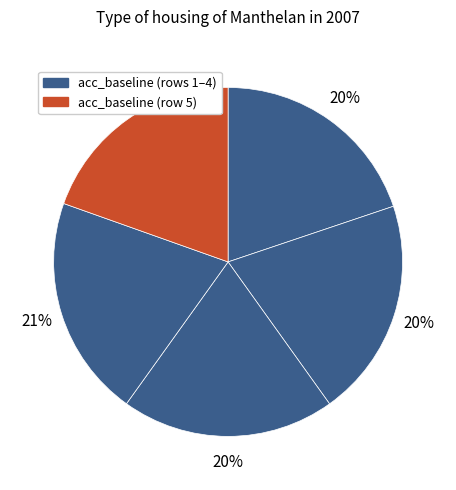

How many segments does this pie chart have?

5